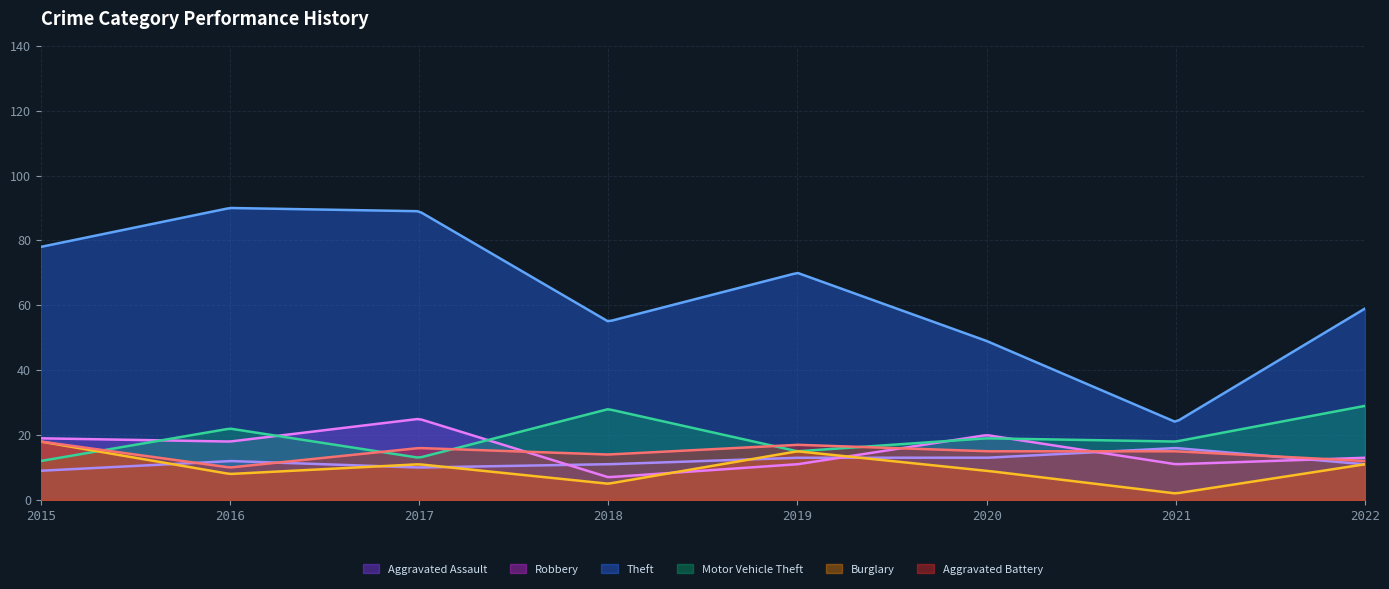

Which series ends up on top after the final intersection of Motor Vehicle Theft and Robbery?

Motor Vehicle Theft